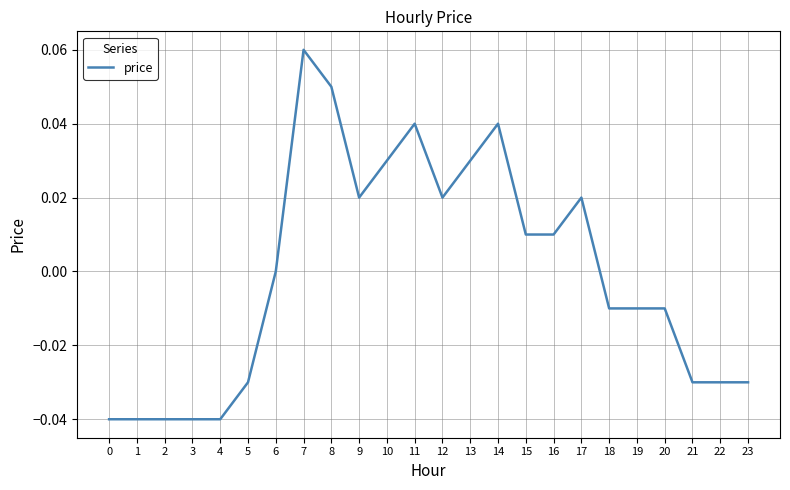

True or false: the data shows 0.0 at 13.

True